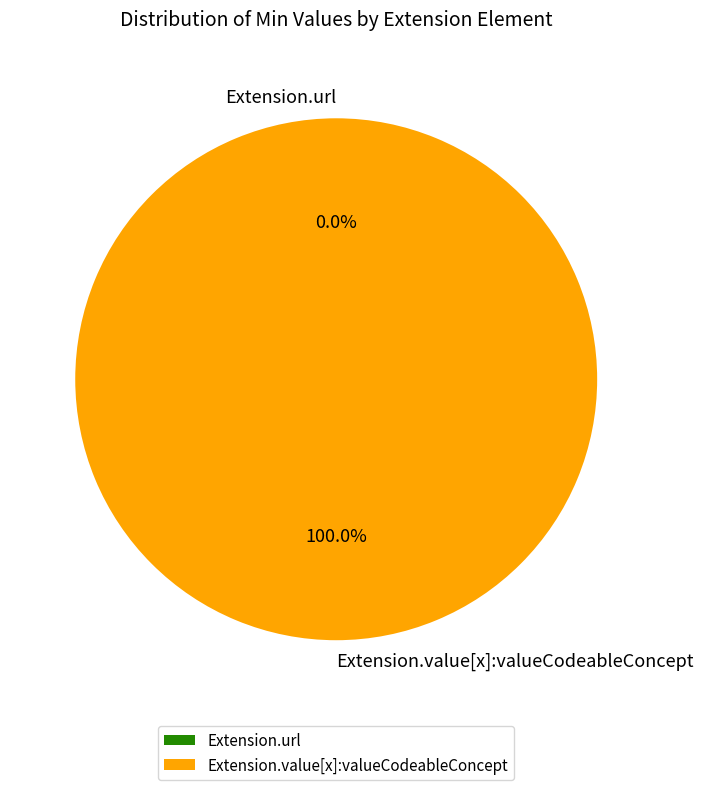

Count the number of slices in the pie.

2